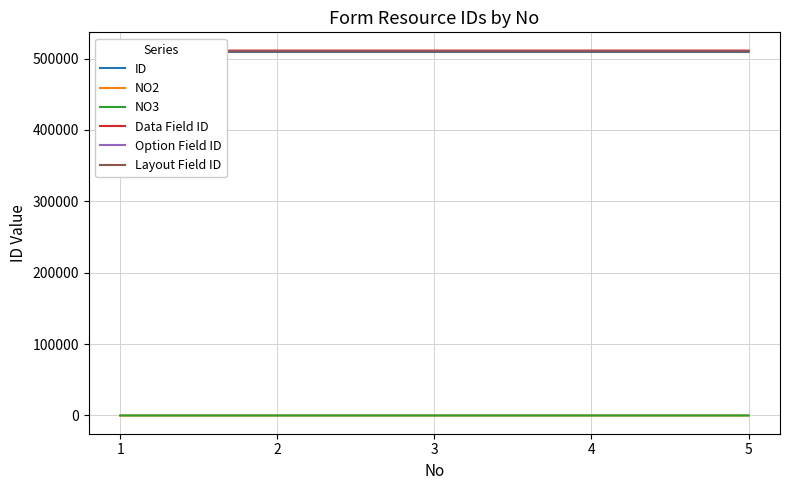

Is this an area chart (filled region under the line)?

No